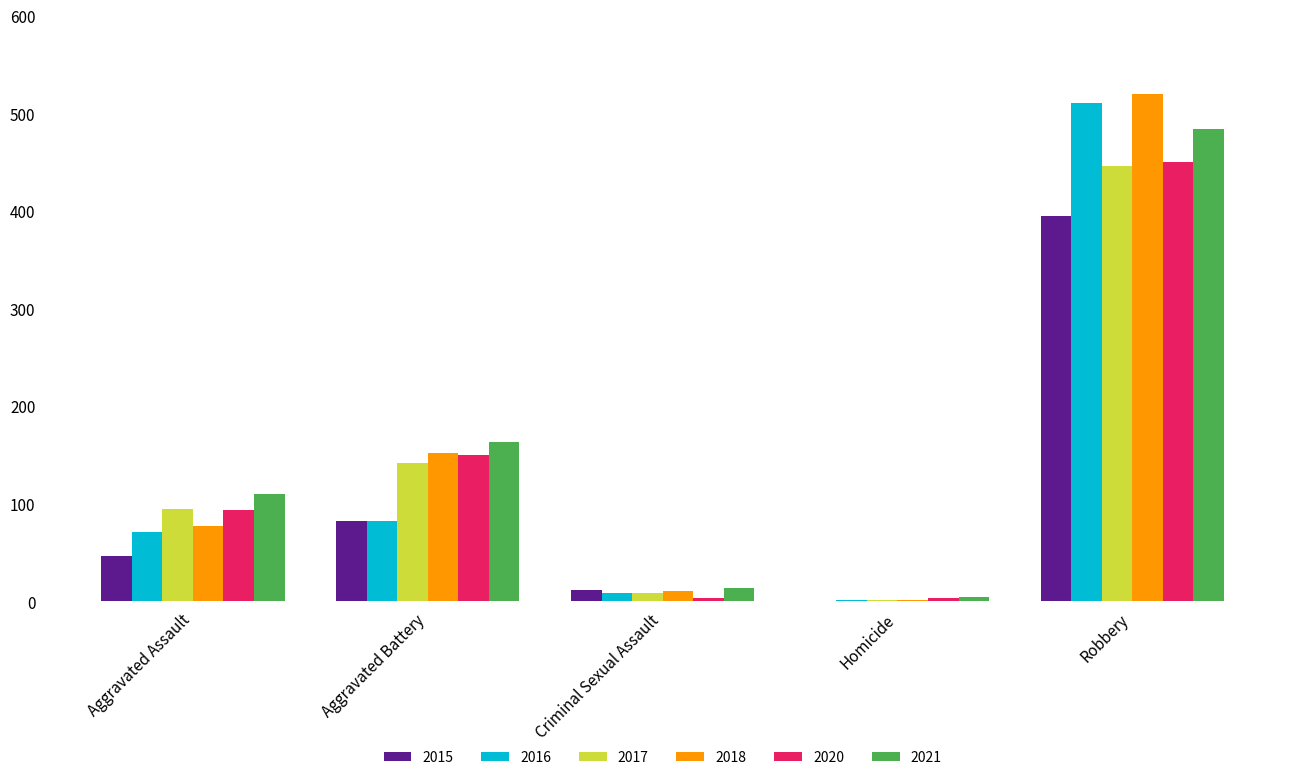

Which series has the widest spread of values?

2018